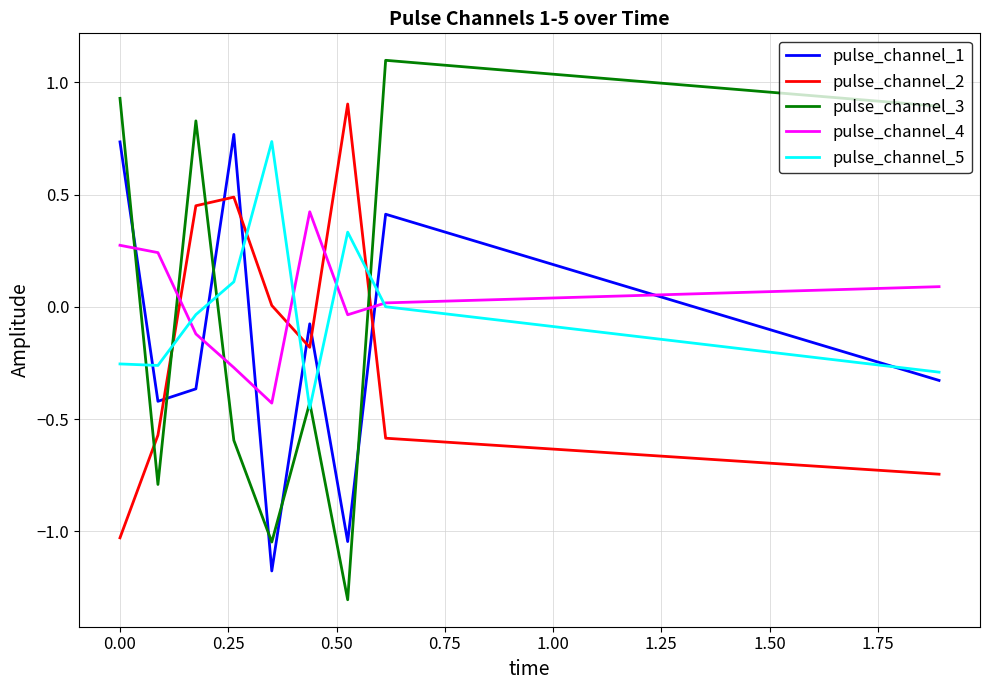

Which series has the largest total across all categories?

pulse_channel_4